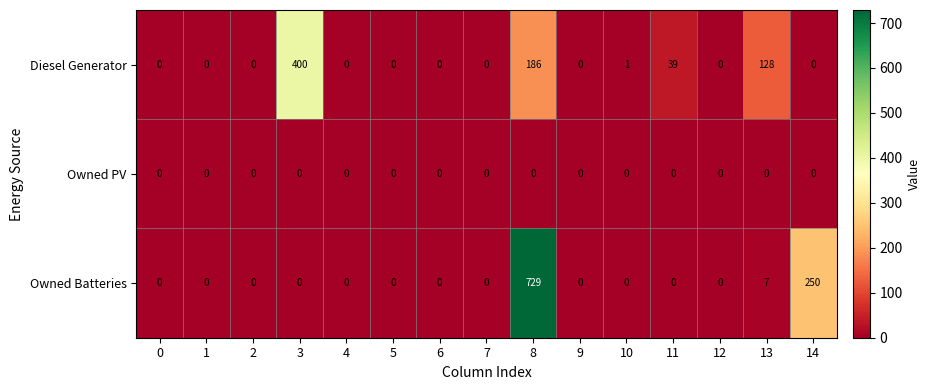

How many data points does each series have?

15